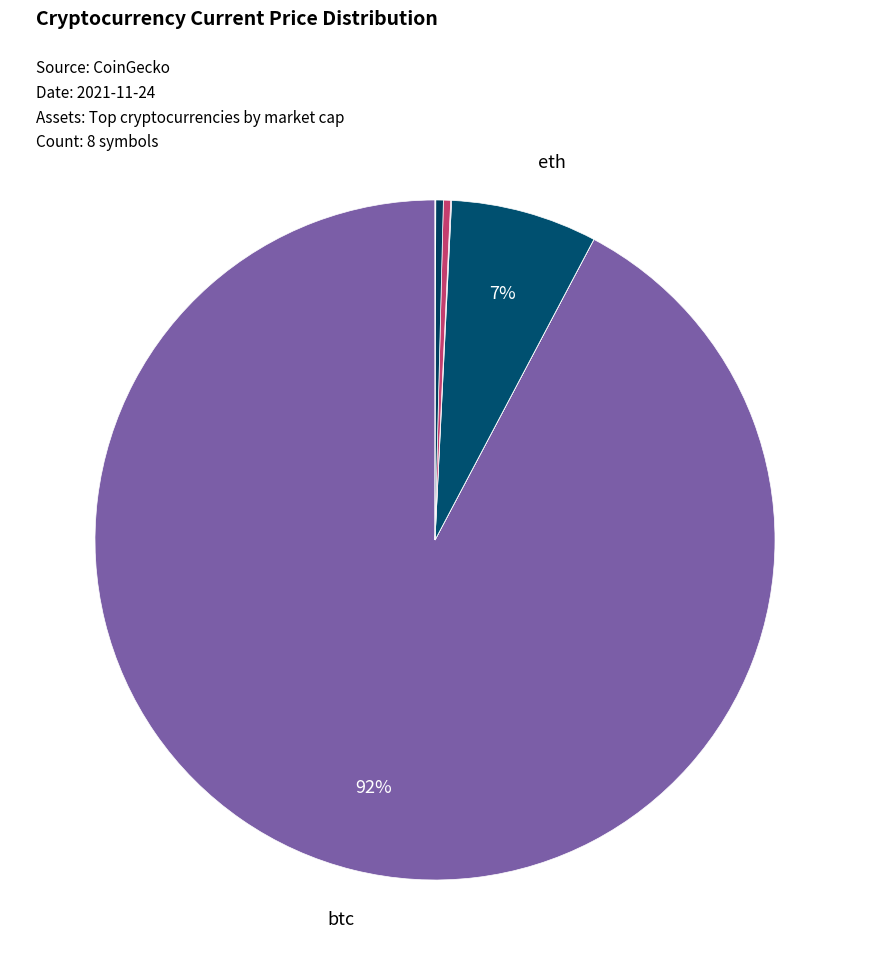

How many slices are in this pie chart?

8